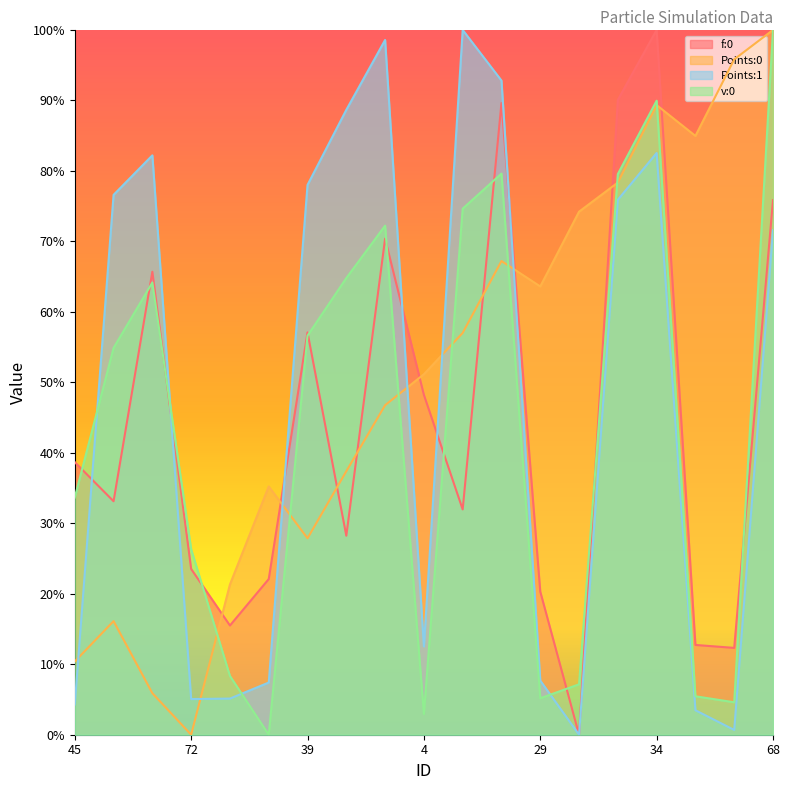

How many lines are shown in the chart?

4